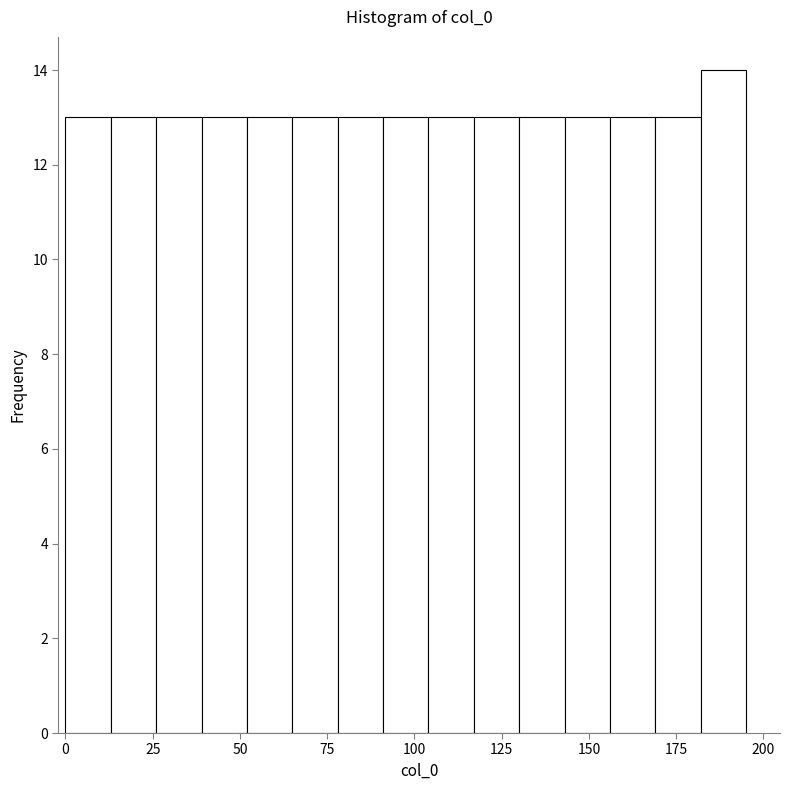

Around what value on the x-axis is the tallest bar? Give the approximate position of its centre, as read against the axis.

190